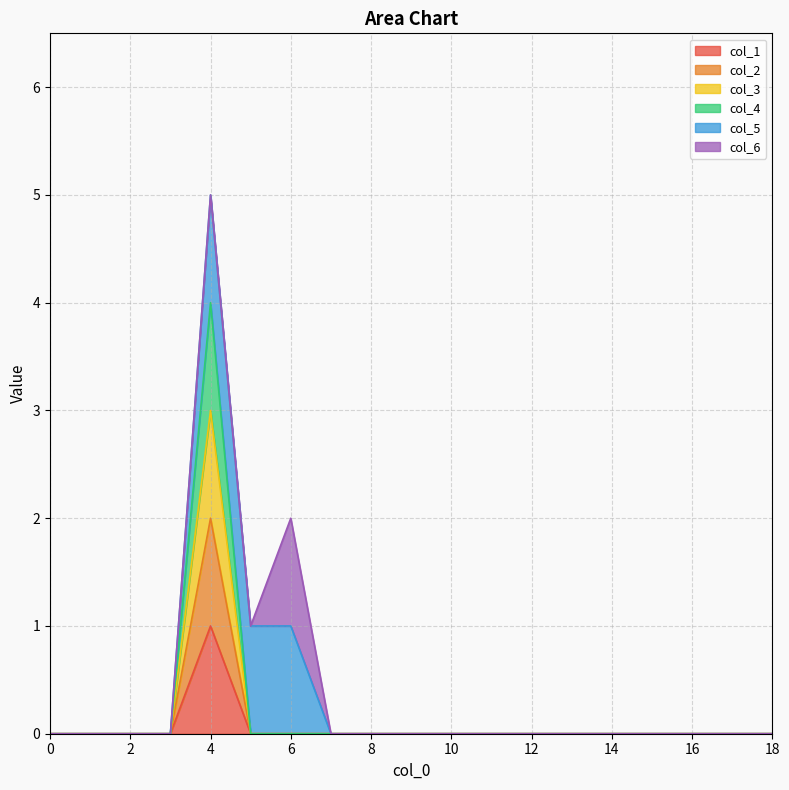

True or false: col_4 has more than 0 interior local peaks.

True